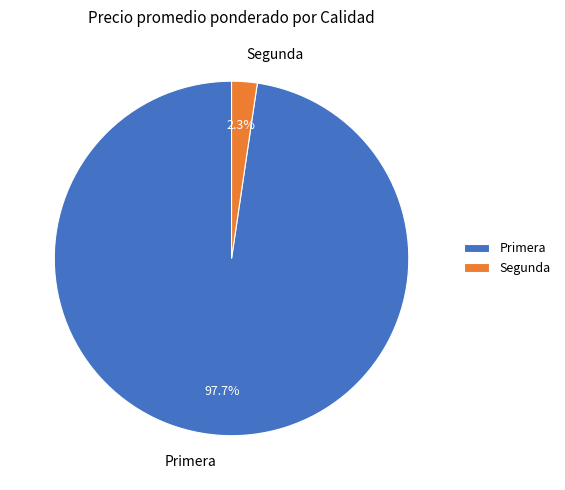

Combined, do Primera and Segunda account for over 50%?

Yes